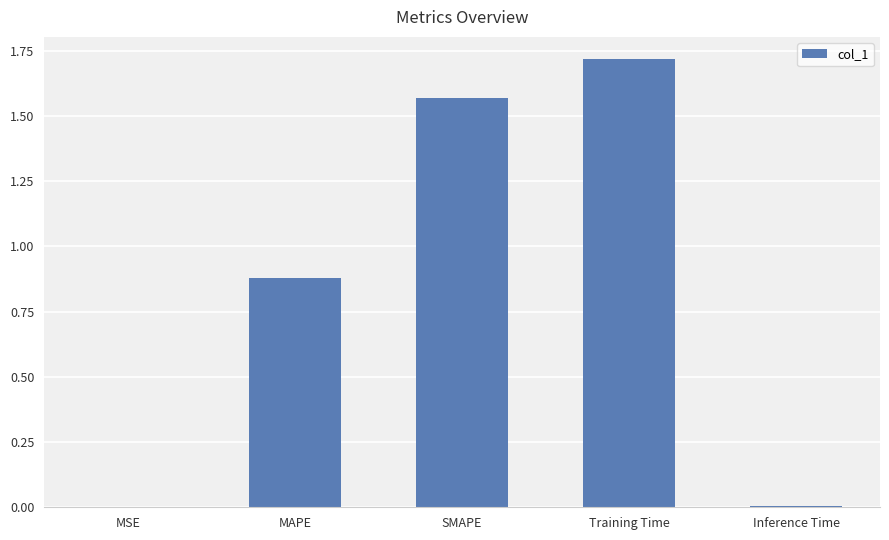

Are the bars horizontal?

No